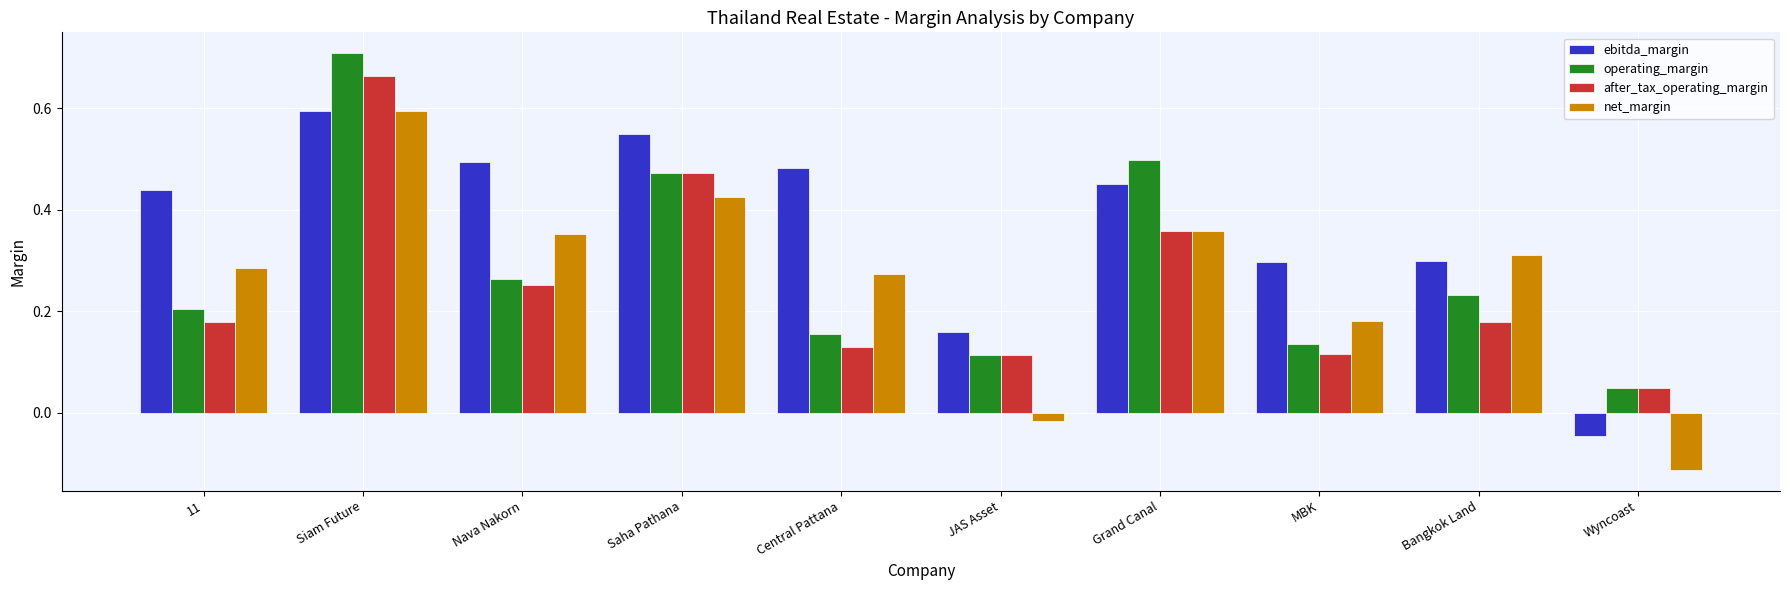

At how many categories does at least one series exceed 0?

10